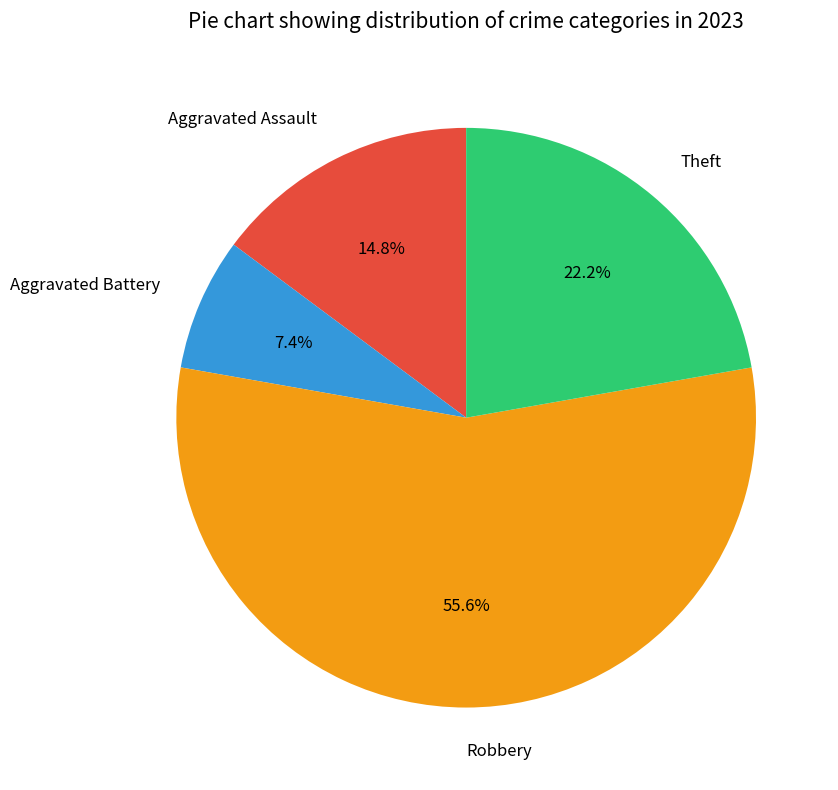

Do Aggravated Assault and Theft together represent more than half of the pie?

No